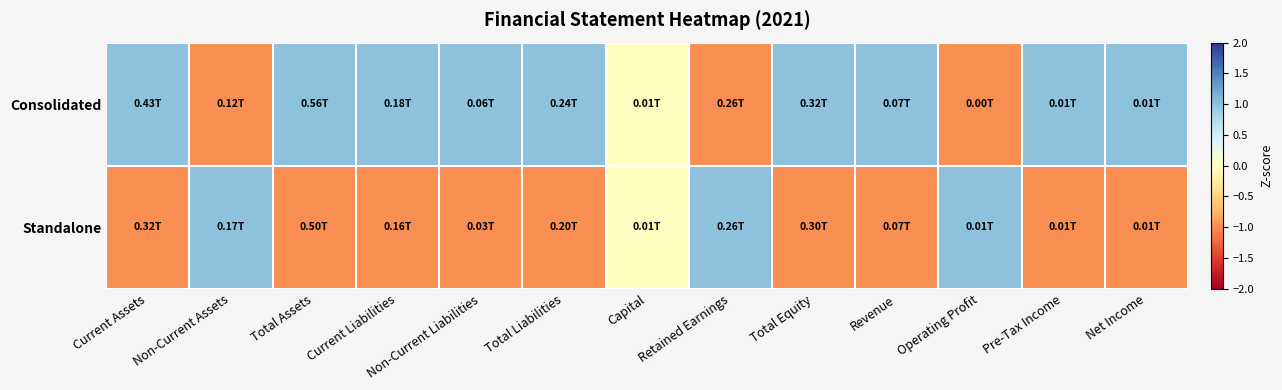

Which label corresponds to the smallest value in the chart?

Non-Current Assets